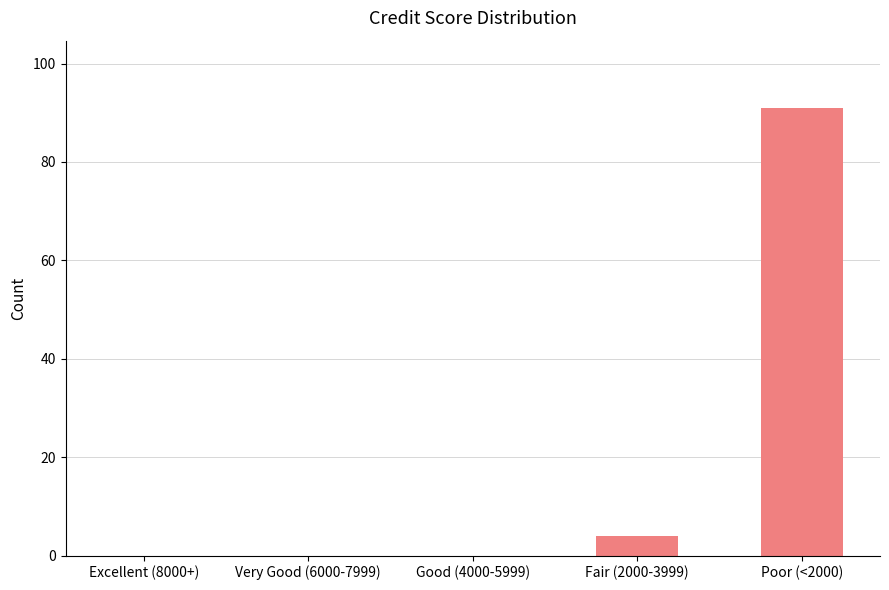

The value at Good (4000-5999) is 0. True or false?

True